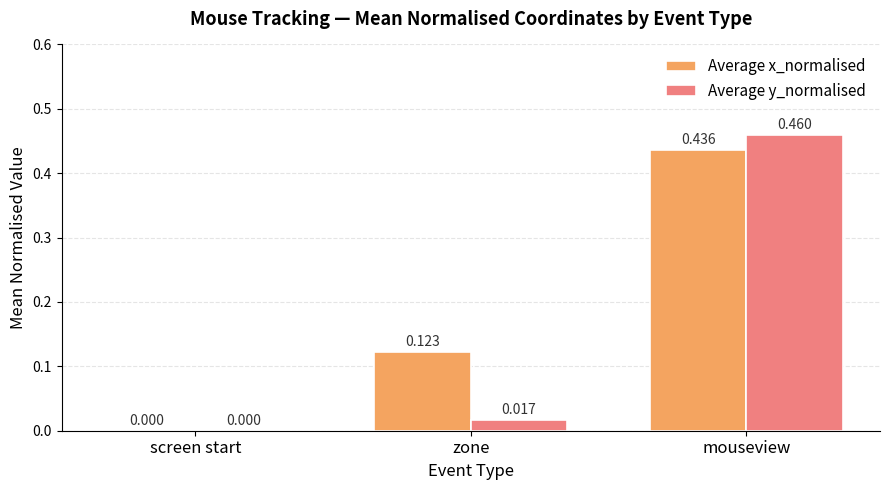

Which series has the largest total across all categories?

Average x_normalised